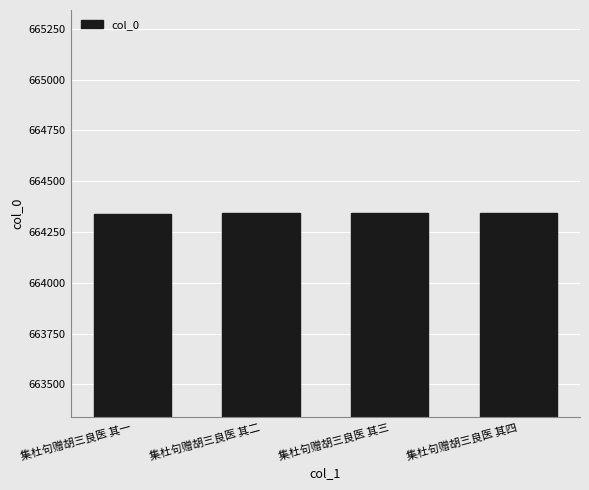

True or false: the data shows 369698 at 集杜句赠胡三良医 其四.

False